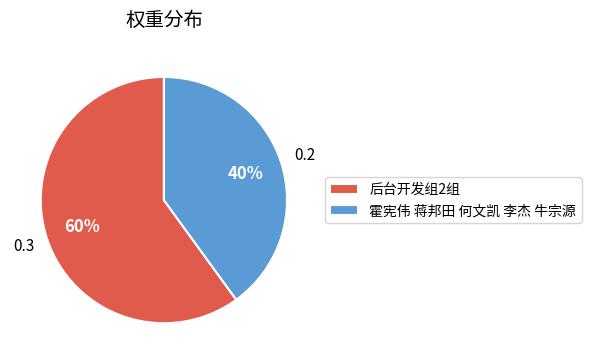

Is 霍宪伟 蒋邦田 何文凯 李杰 牛宗源 the majority of the pie?

No